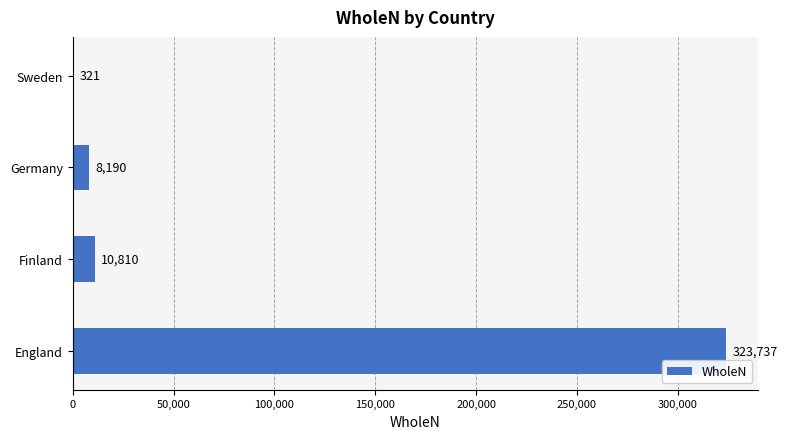

True or false: the data shows 560849 at England.

False